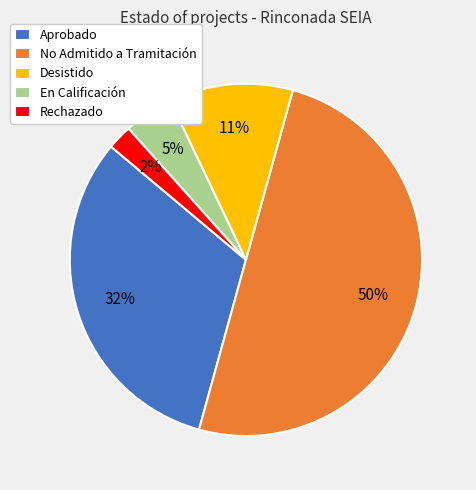

Count the number of slices in the pie.

5